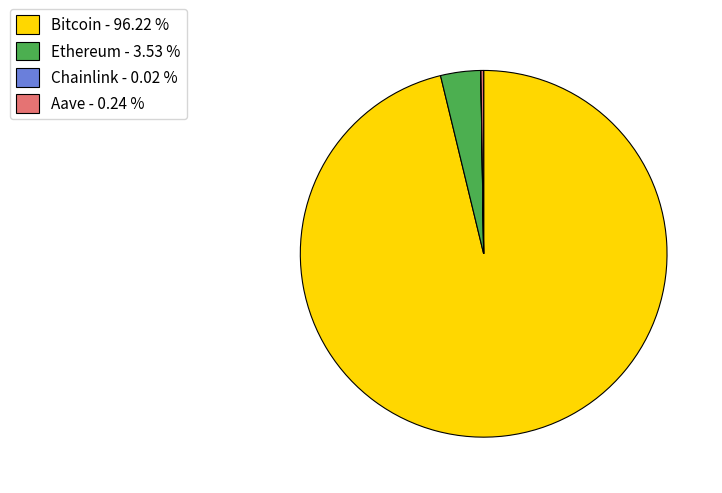

Does any single category account for the majority?

Yes